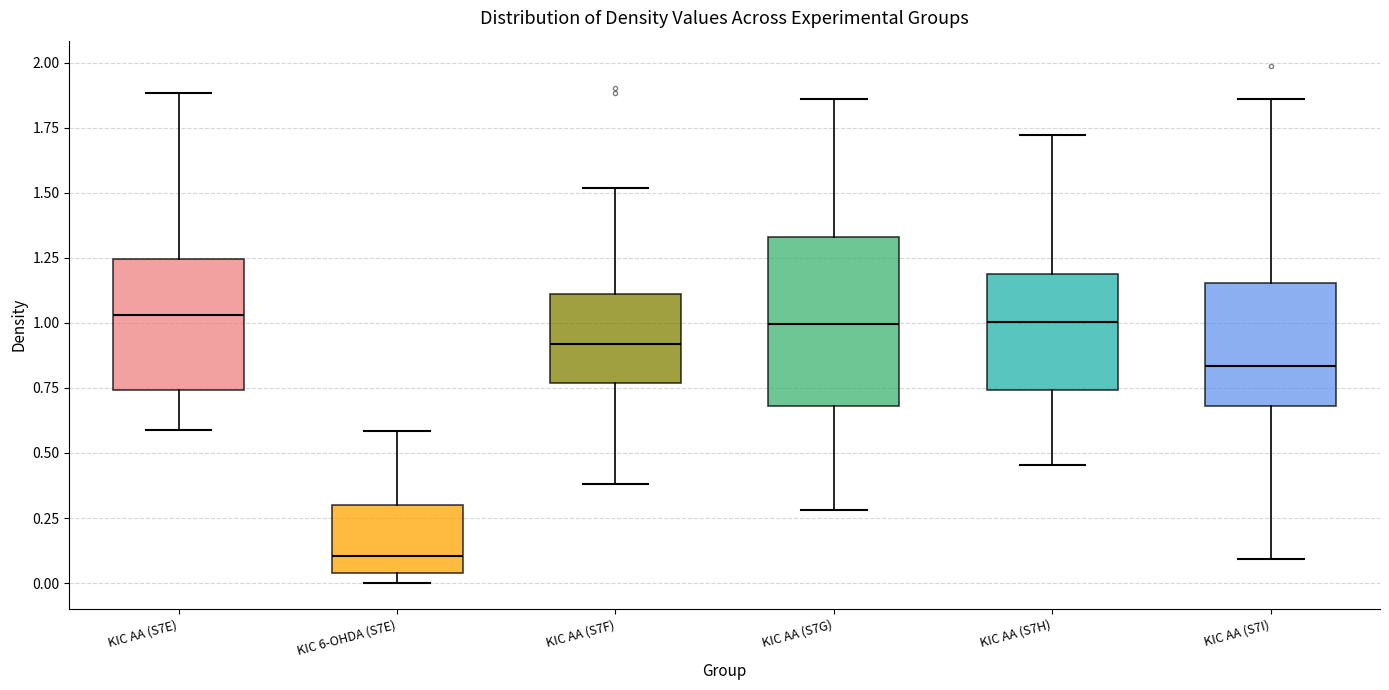

Reading left to right, read every box against the y-axis: the position of its median line, the range the box covers, and the ends of its whiskers. The values are not printed on the chart, so give them approximately, as read against the axis.

KIC AA (S7E): median 1.05, box 0.75 to 1.25, whiskers 0.60 to 1.90
KIC 6-OHDA (S7E): median 0.10, box 0.05 to 0.30, whiskers 0.00 to 0.60
KIC AA (S7F): median 0.90, box 0.75 to 1.10, whiskers 0.40 to 1.50
KIC AA (S7G): median 1.00, box 0.70 to 1.35, whiskers 0.30 to 1.85
KIC AA (S7H): median 1.00, box 0.75 to 1.20, whiskers 0.45 to 1.70
KIC AA (S7I): median 0.85, box 0.70 to 1.15, whiskers 0.10 to 1.85